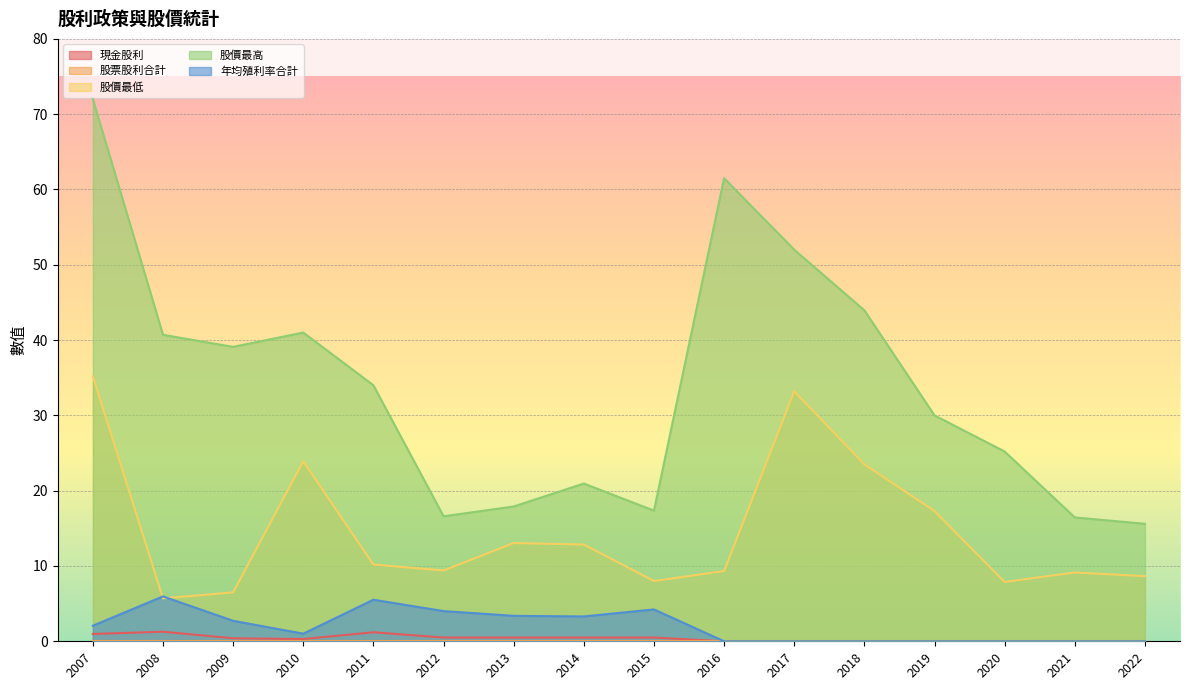

At which category does the chart reach its minimum across all series?

2022